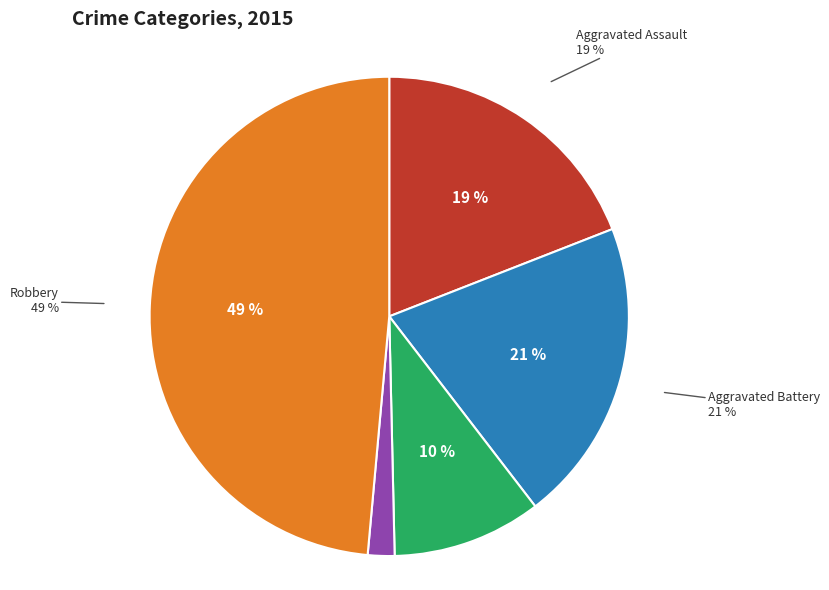

Is it true that Aggravated Battery is 11% of the pie?

False